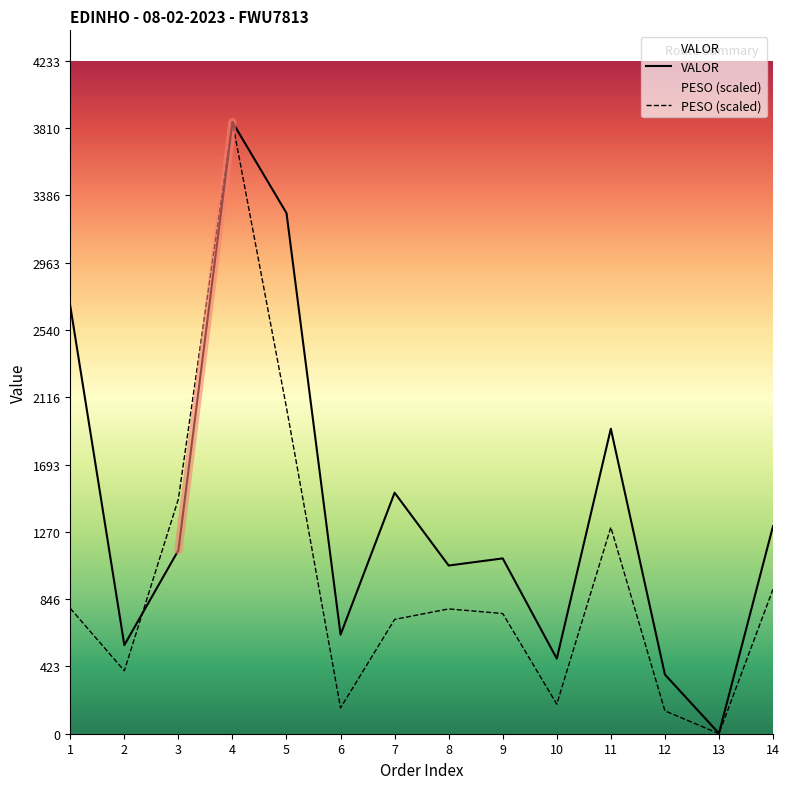

True or false: PESO and VALOR cross at least once.

True